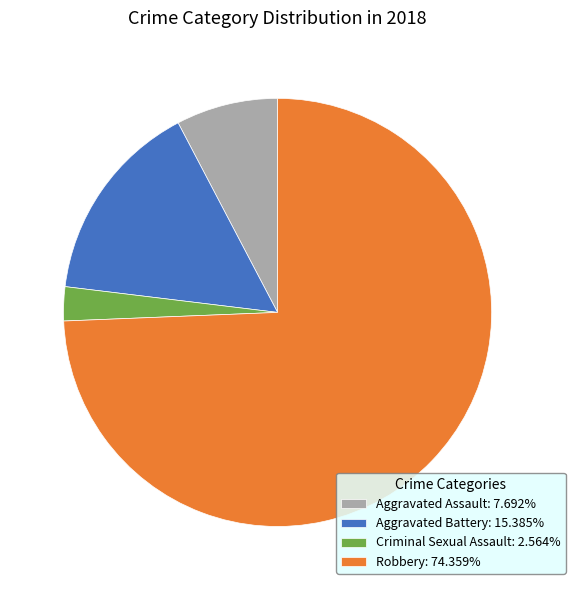

Combined, do Aggravated Battery: 15.385% and Robbery: 74.359% account for over 50%?

Yes